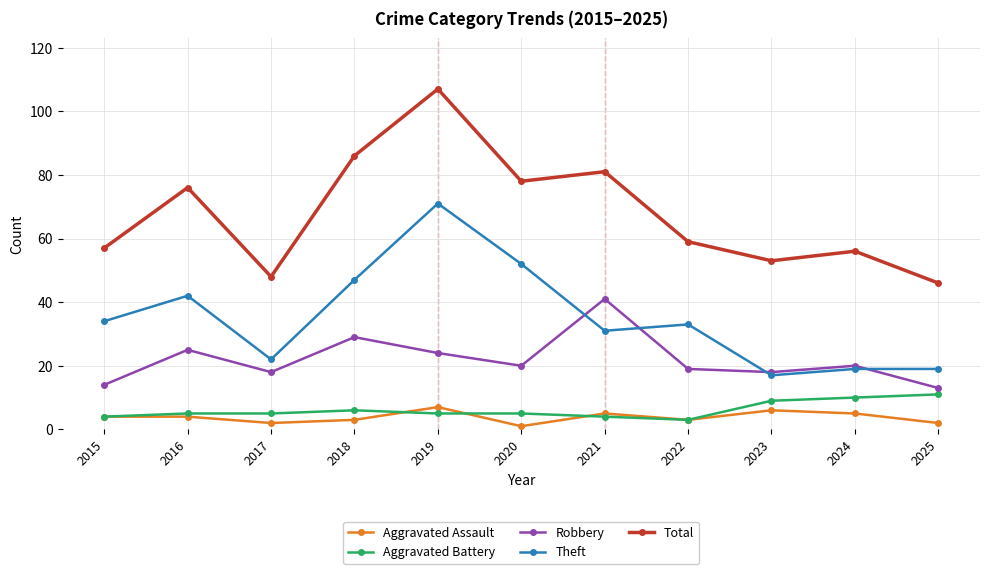

What is the difference between the Aggravated Assault values at 2020 and 2022?

2